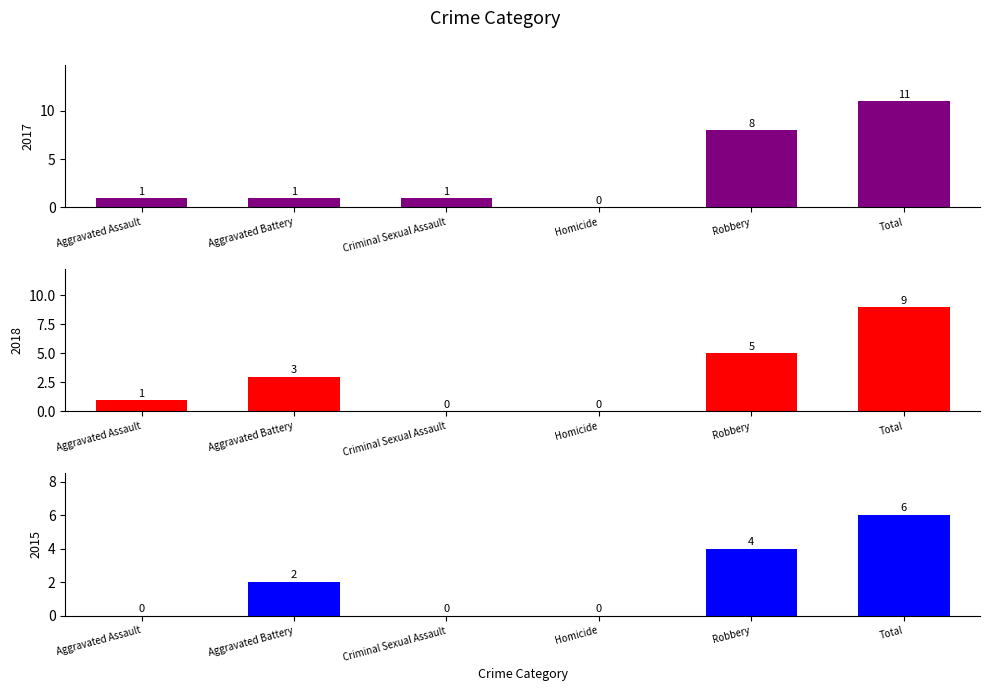

Reading right to left, transcribe all the data shown in this chart.

2015: Total=6	Robbery=4	Homicide=0	Criminal Sexual Assault=0	Aggravated Battery=2	Aggravated Assault=0
2017: Total=11	Robbery=8	Homicide=0	Criminal Sexual Assault=1	Aggravated Battery=1	Aggravated Assault=1
2018: Total=9	Robbery=5	Homicide=0	Criminal Sexual Assault=0	Aggravated Battery=3	Aggravated Assault=1